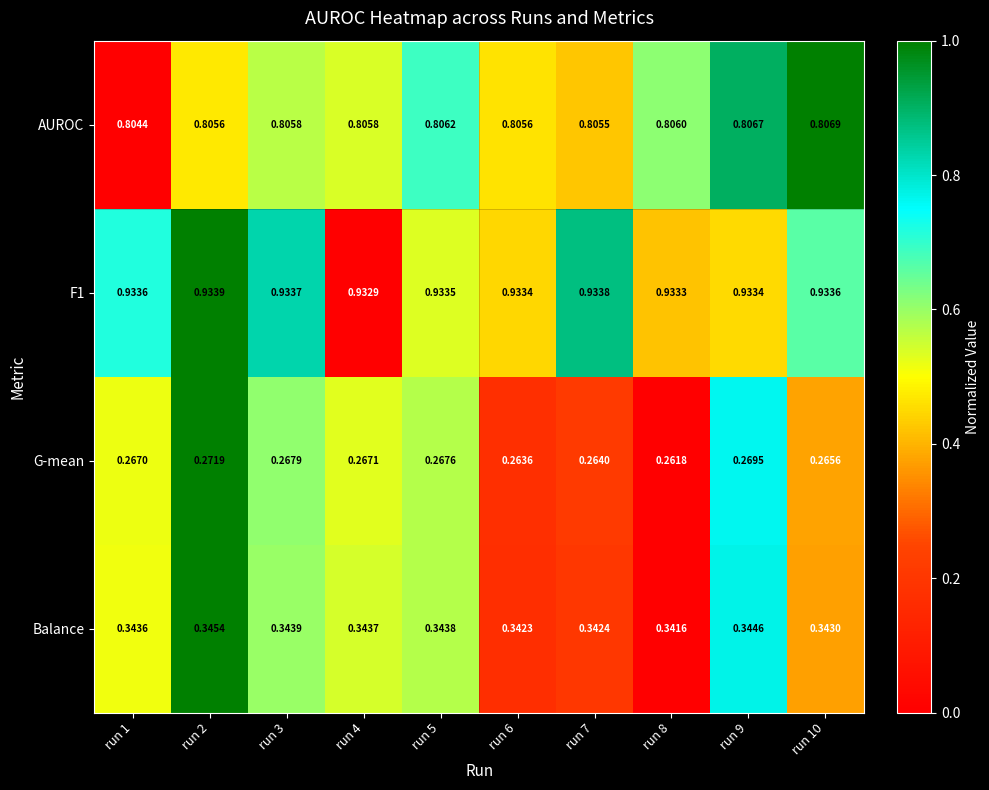

Which series has the widest spread of values?

G-mean